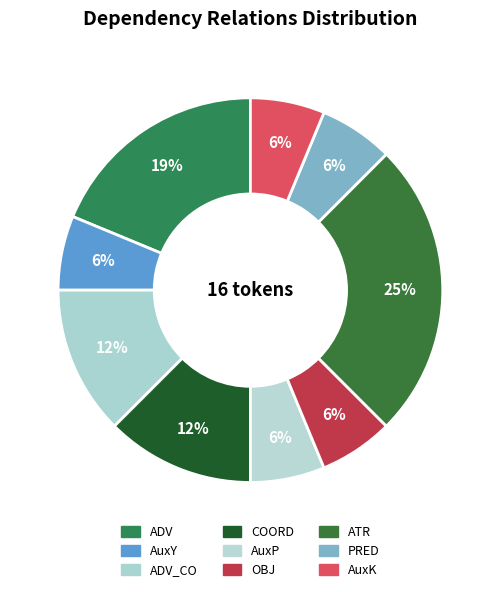

How many slices are in this pie chart?

9